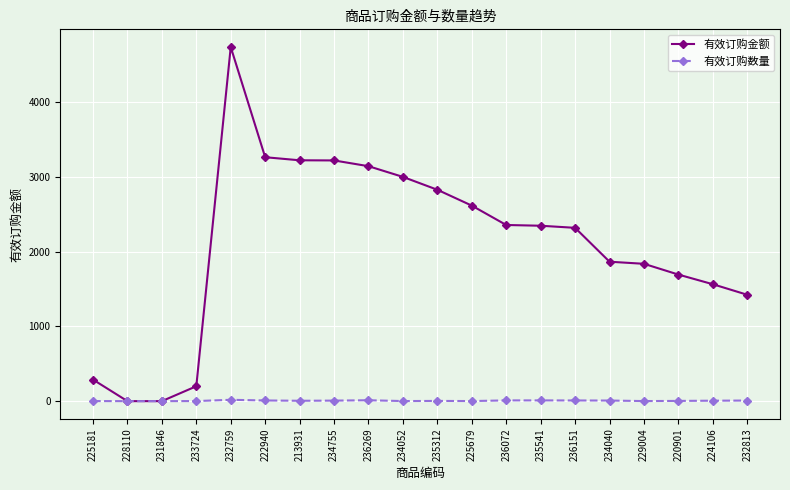

Is the value of 有效订购金额 at 236072 greater than the value of 有效订购数量 at 225679?

Yes